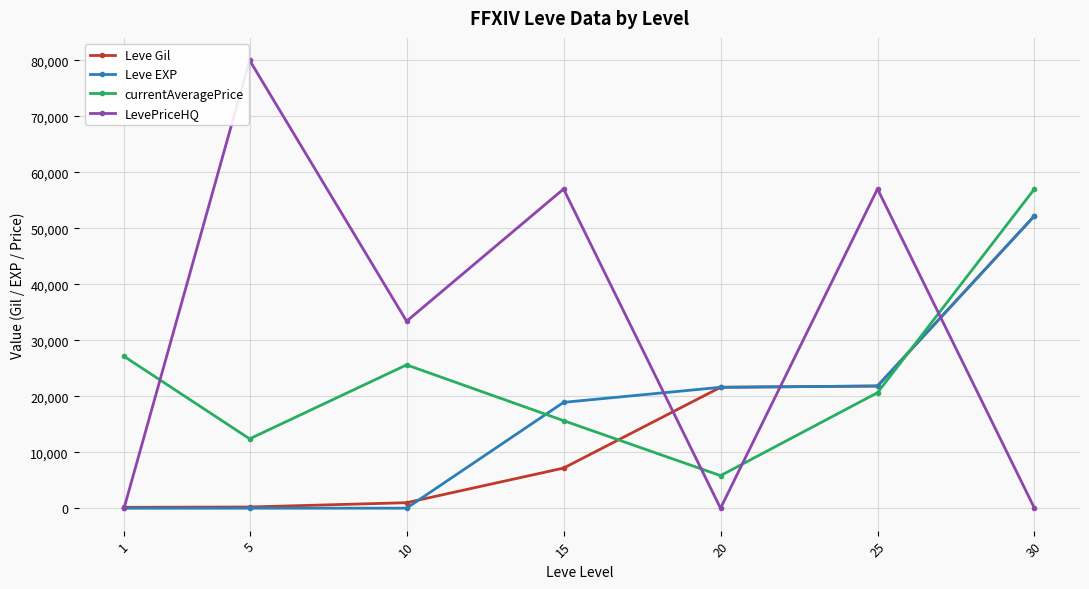

What is the highest value of the LevePriceHQ series?

80005